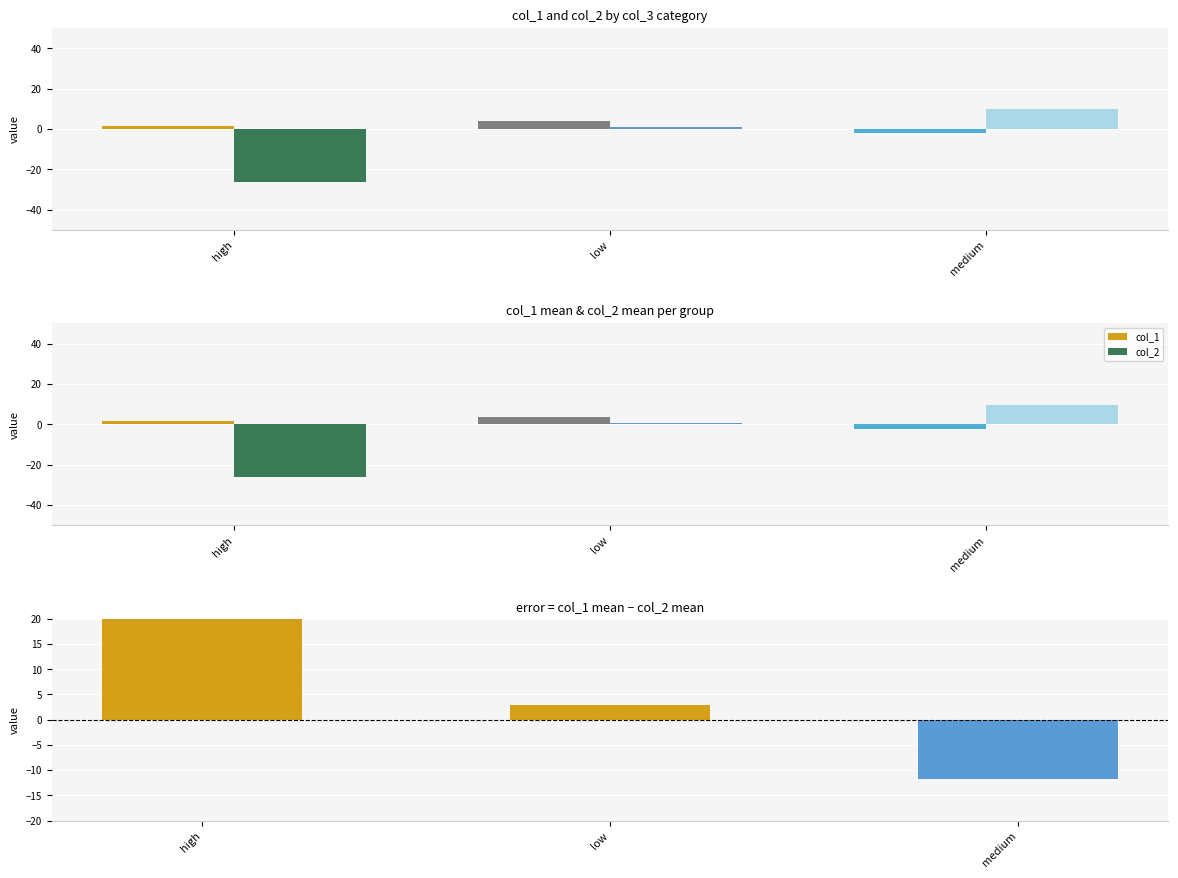

List the labels in order of col_1 - col_2 value, largest first.

high, low, medium